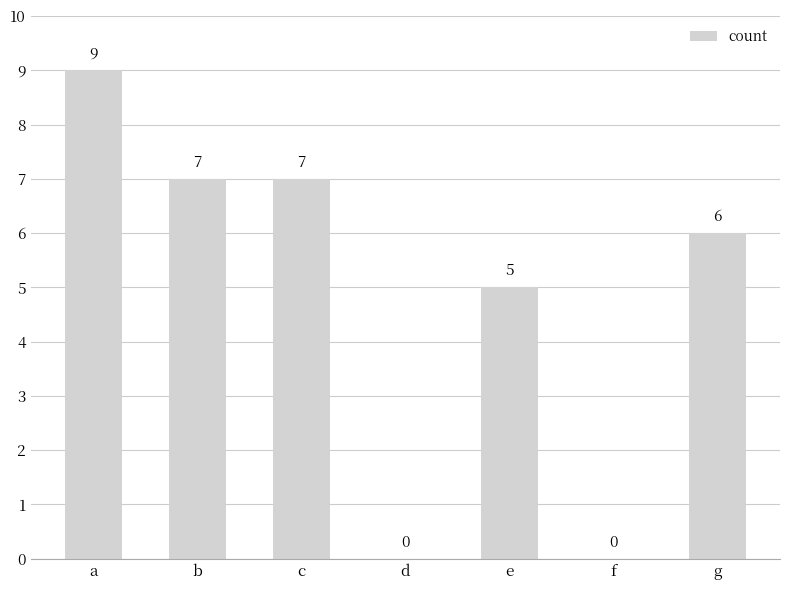

How many distinct data groups are displayed?

1